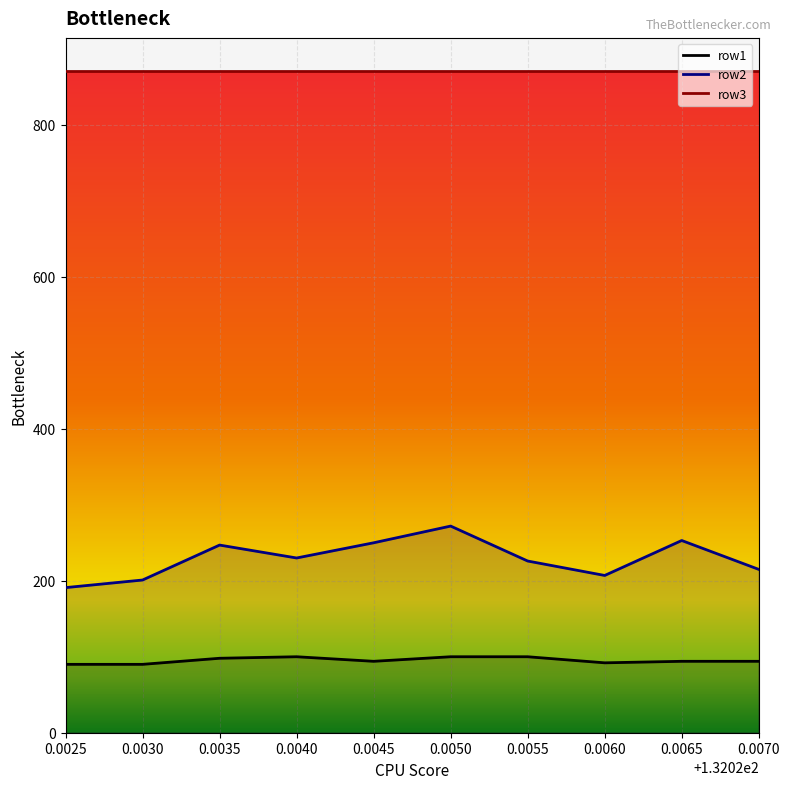

What is the spread (max minus min) of values at 0.0025?

781.0